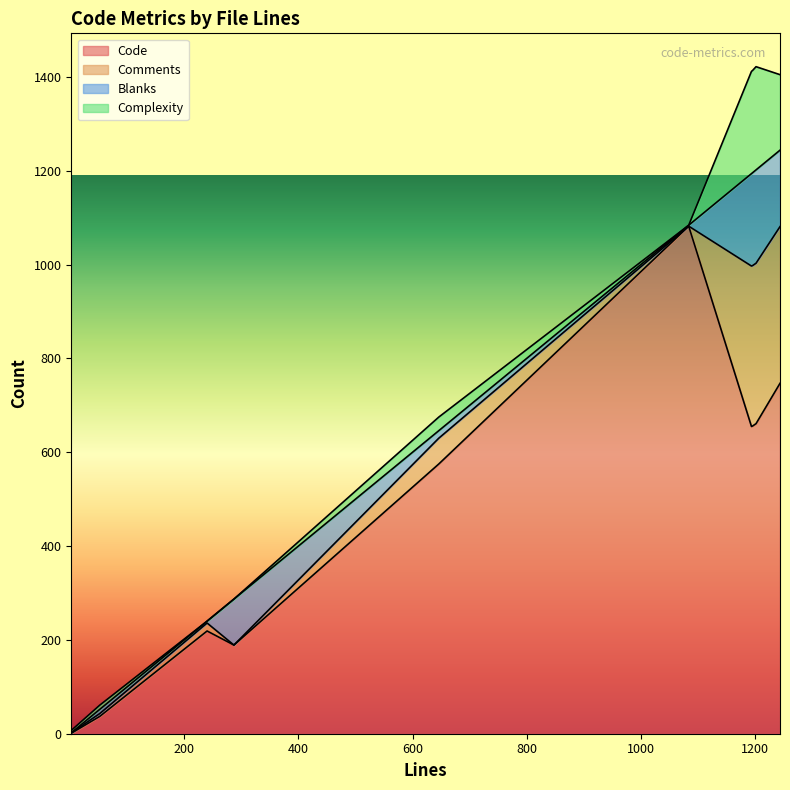

At which label is Code closest to 541?

646